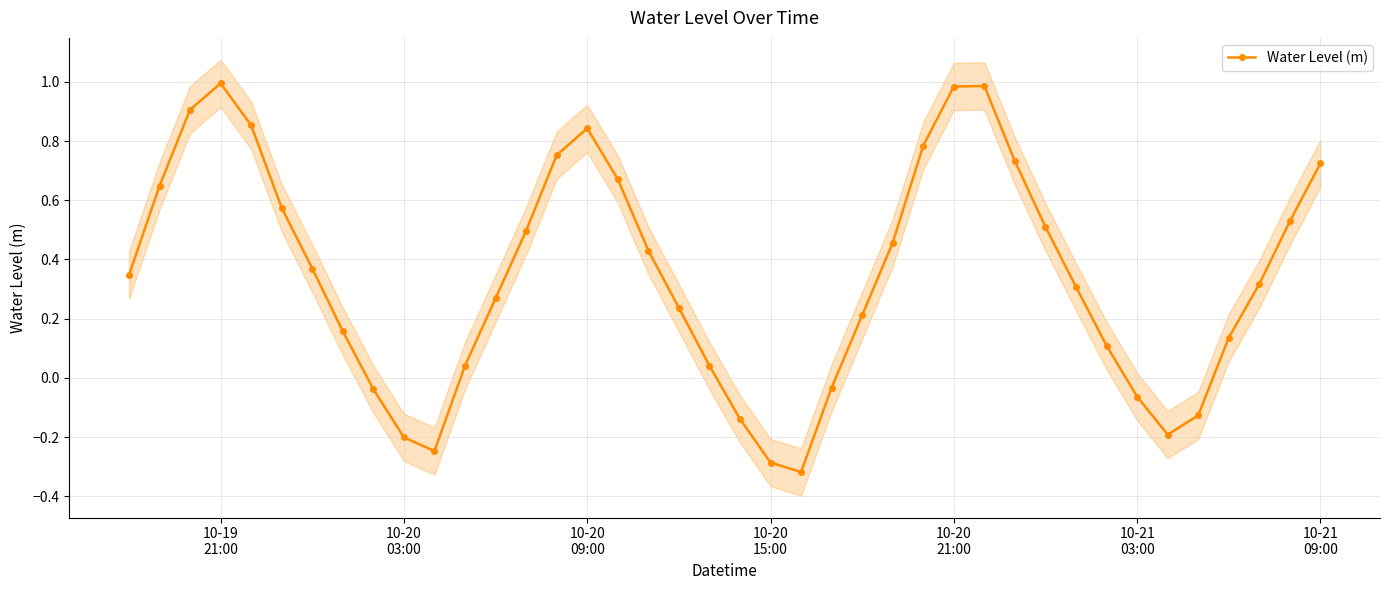

True or false: Water Level (m) has more than 2 interior local peaks.

True